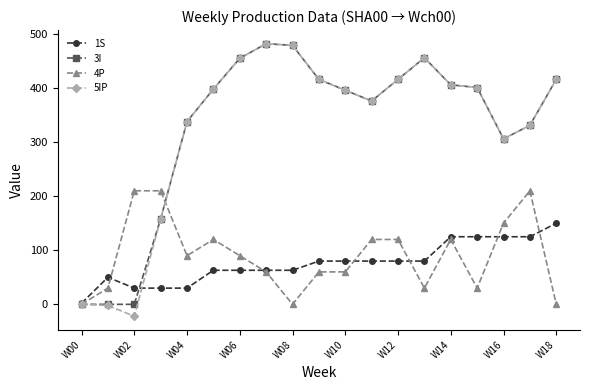

What is the maximum value shown in the chart?

482